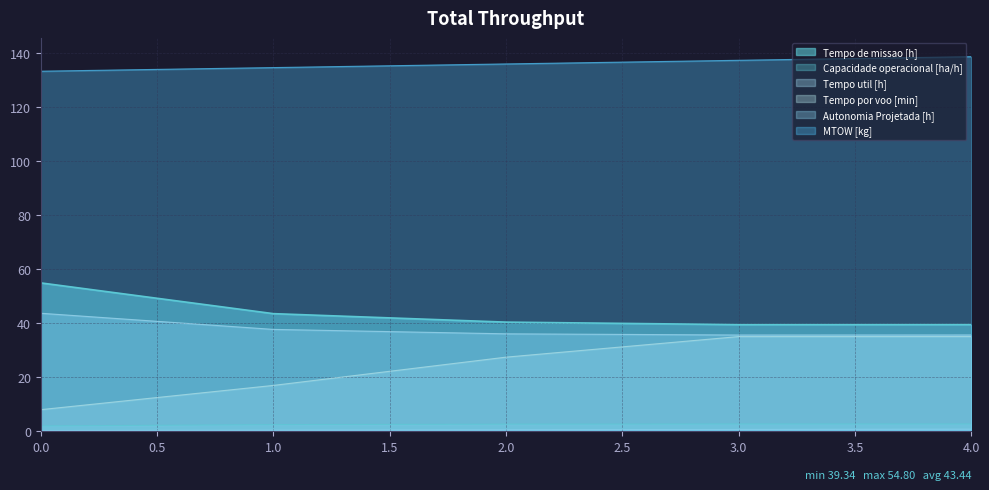

True or false: Capacidade operacional [ha/h] has more than 1 interior local peaks.

False